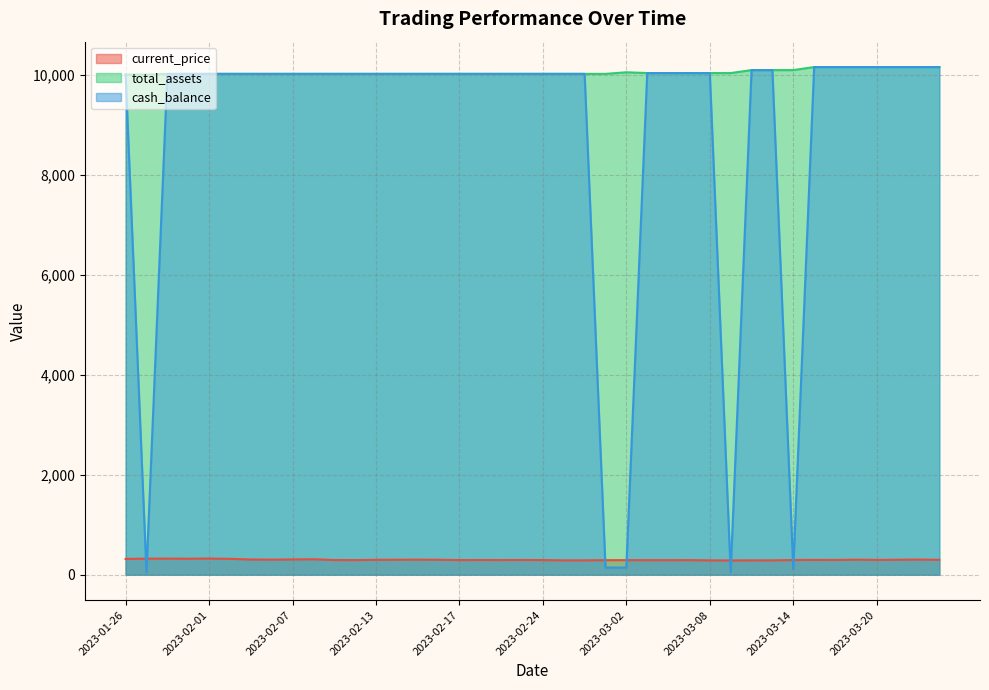

What is the minimum value for cash_balance?

48.0